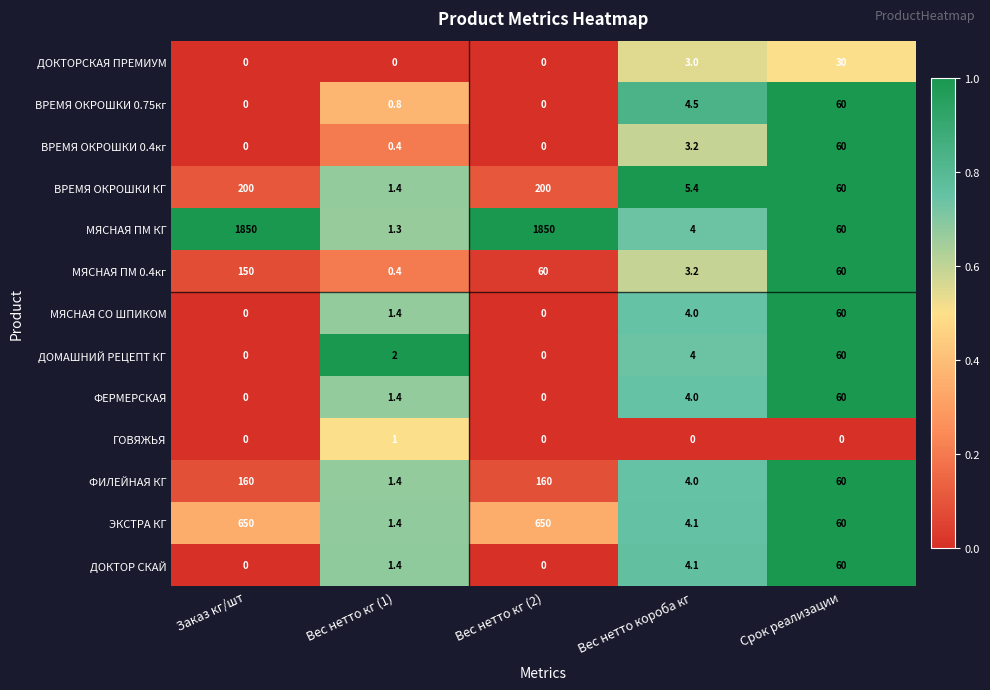

What is the total value across all series at Вес нетто кг (2)?

2920.0